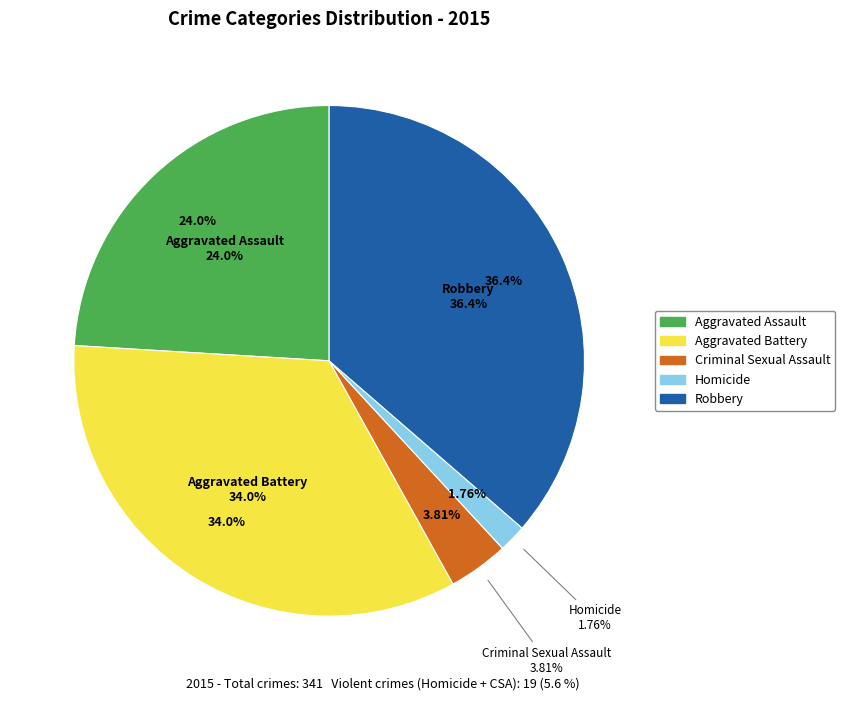

To the nearest percent, what is the average slice percentage?

20%